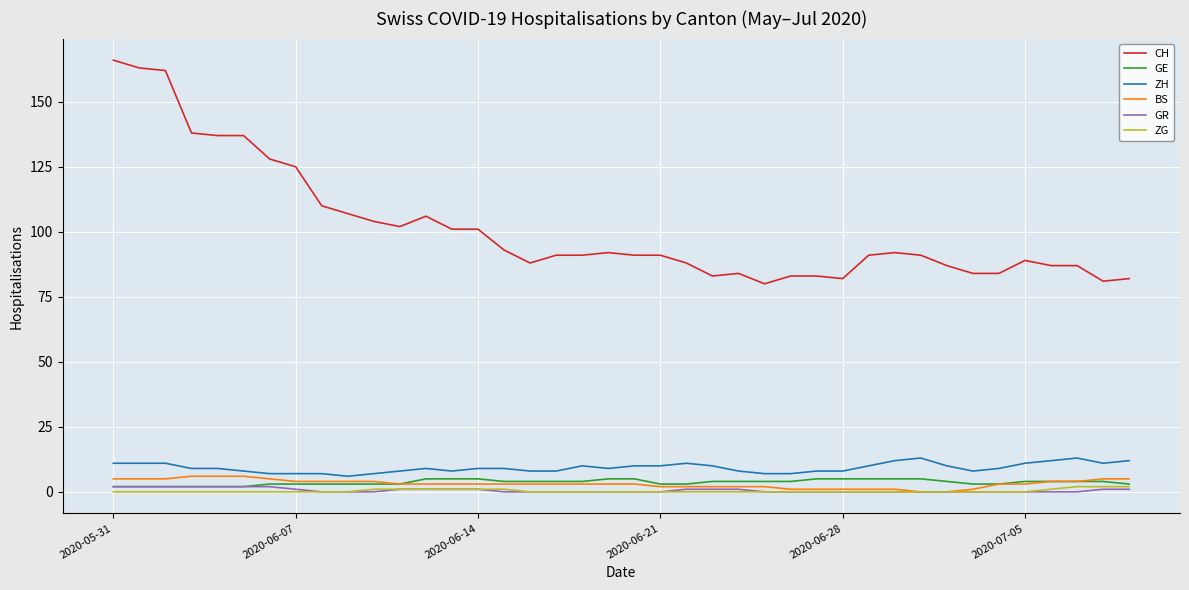

What is the lowest value of the ZH series?

6